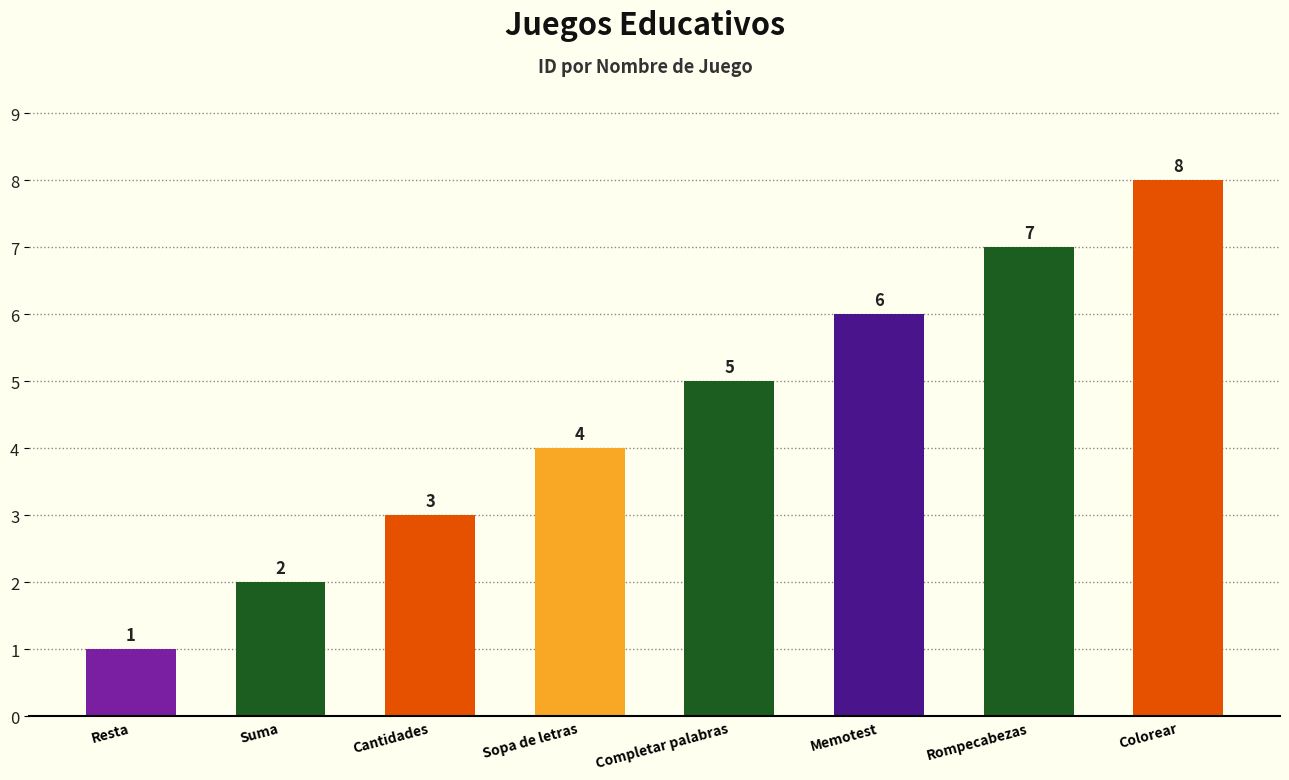

At which category does the chart reach its minimum across all series?

Resta